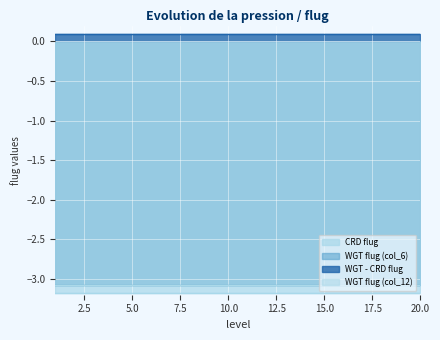

How many categories are shown in the chart?

20